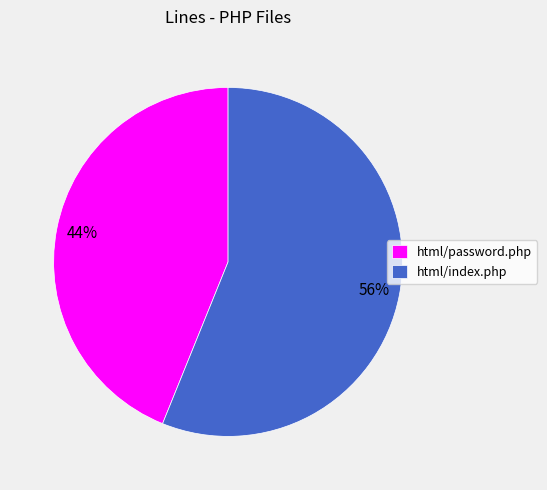

What is the ratio of the value at html/password.php to the value at html/index.php?

0.8